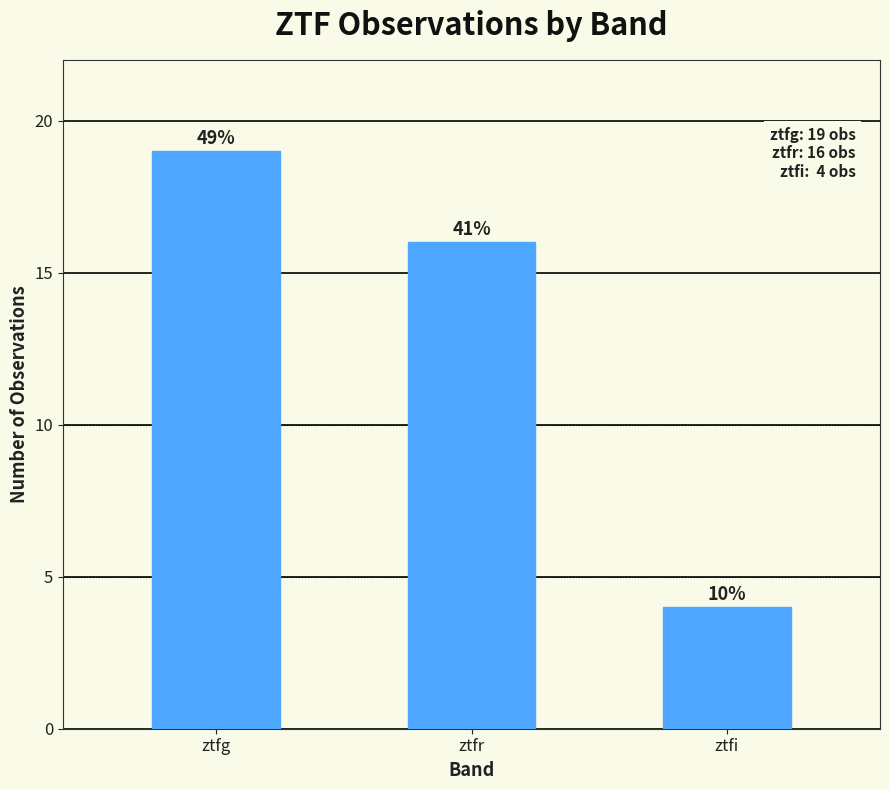

How many bars are there in total?

3